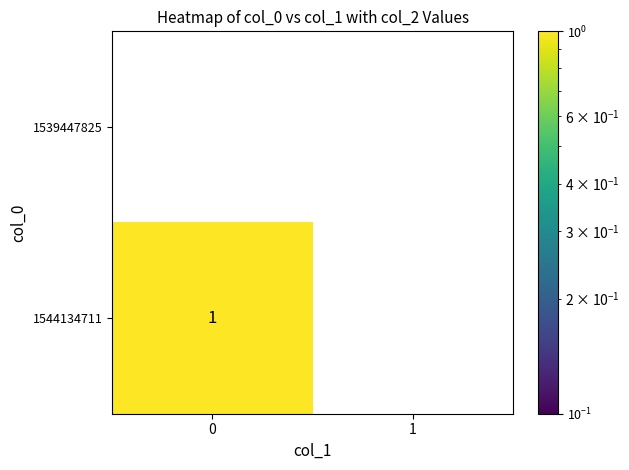

True or false: 1539447825 has a value of 0 at 0.

True